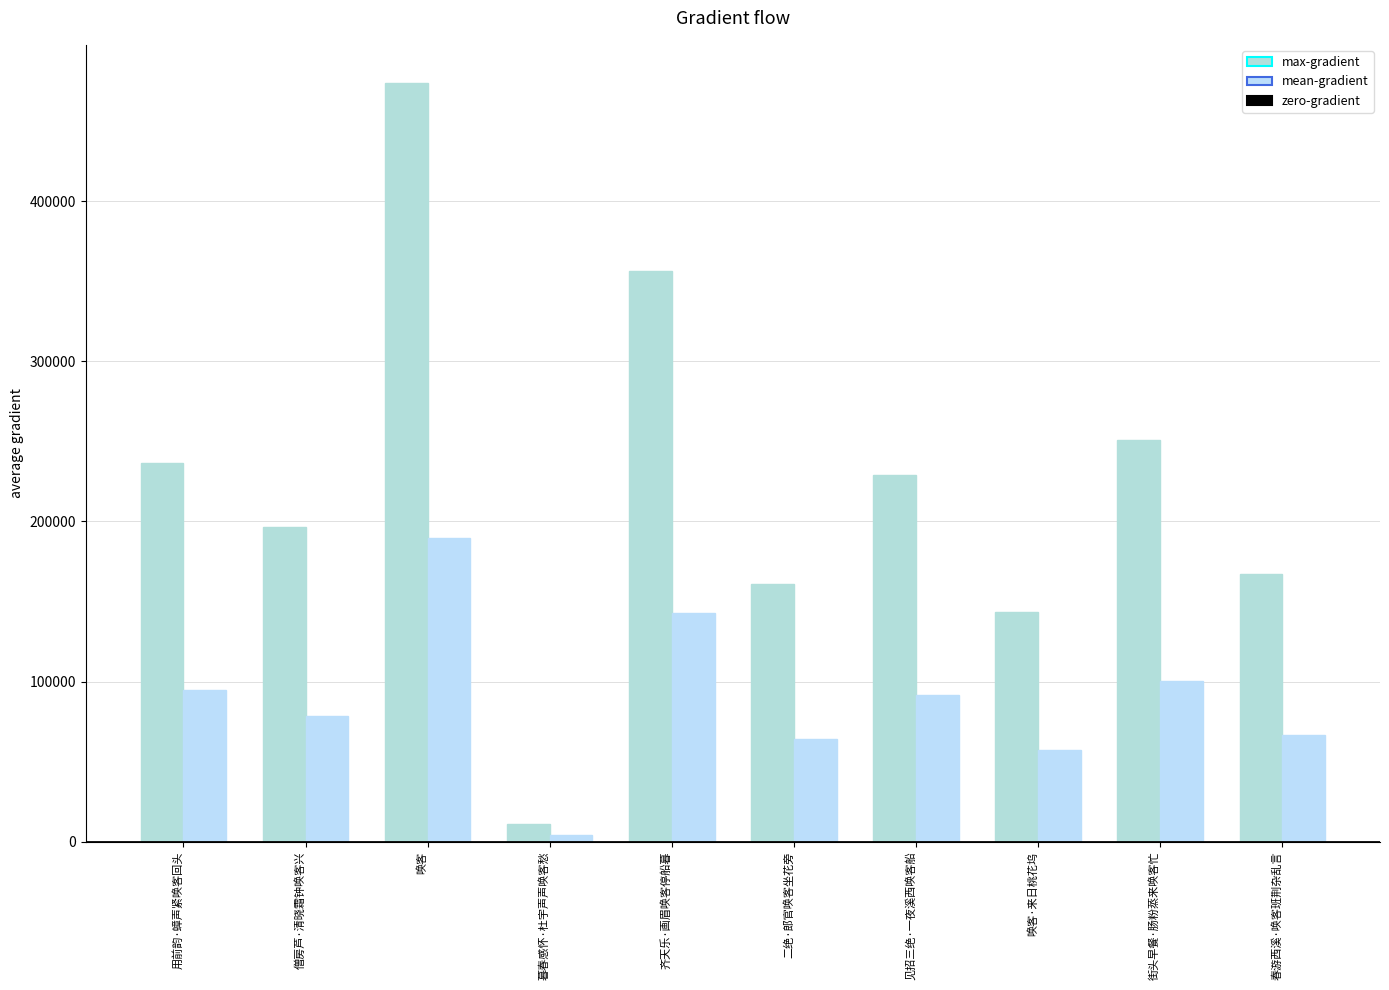

How many distinct data groups are displayed?

2